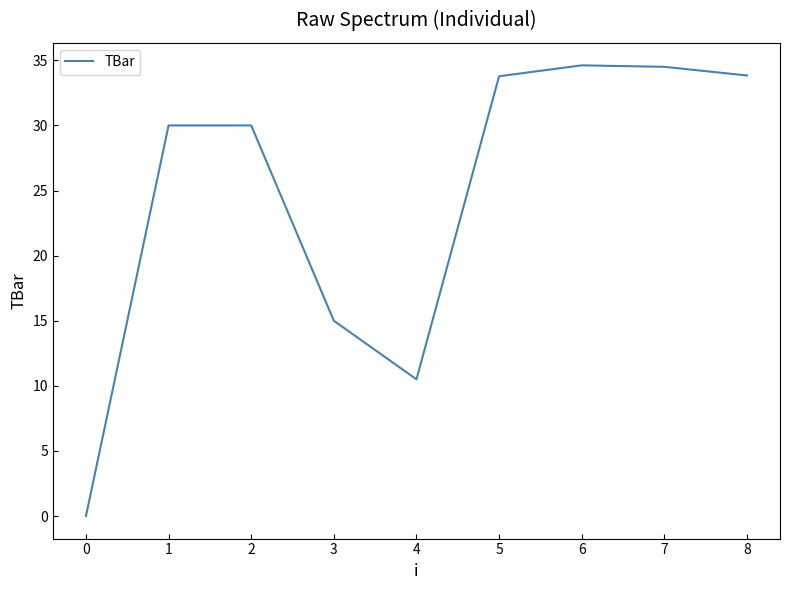

What is the ratio of the value at 4 to the value at 5?

0.3